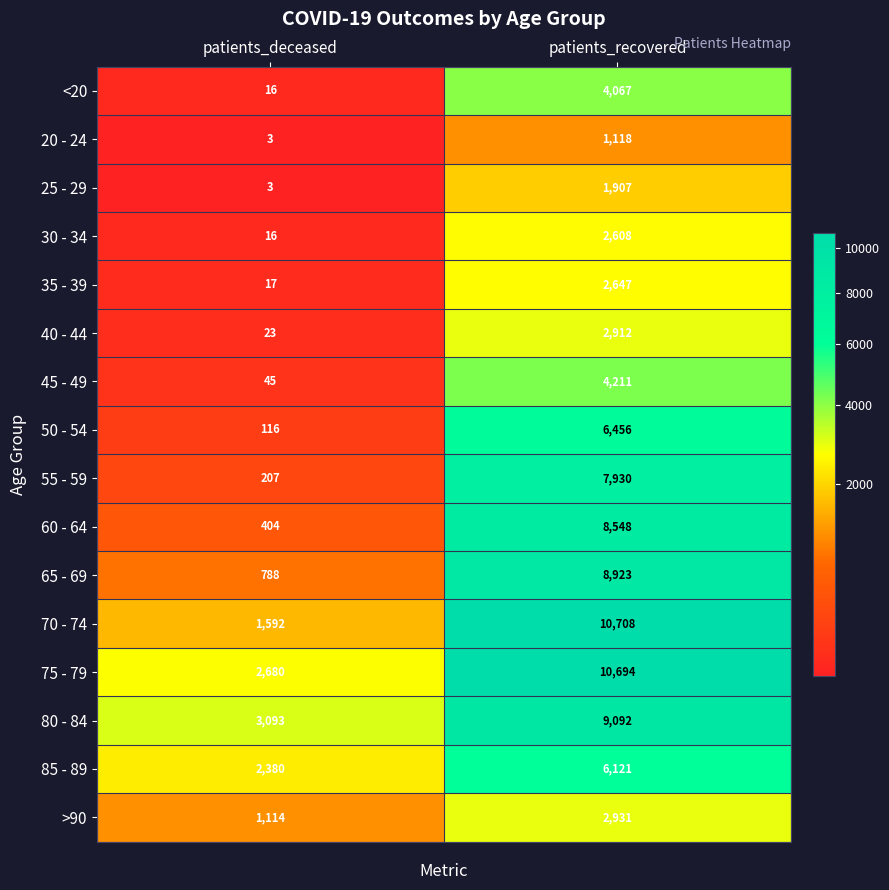

What is the average value of the 65 - 69 series?

4856